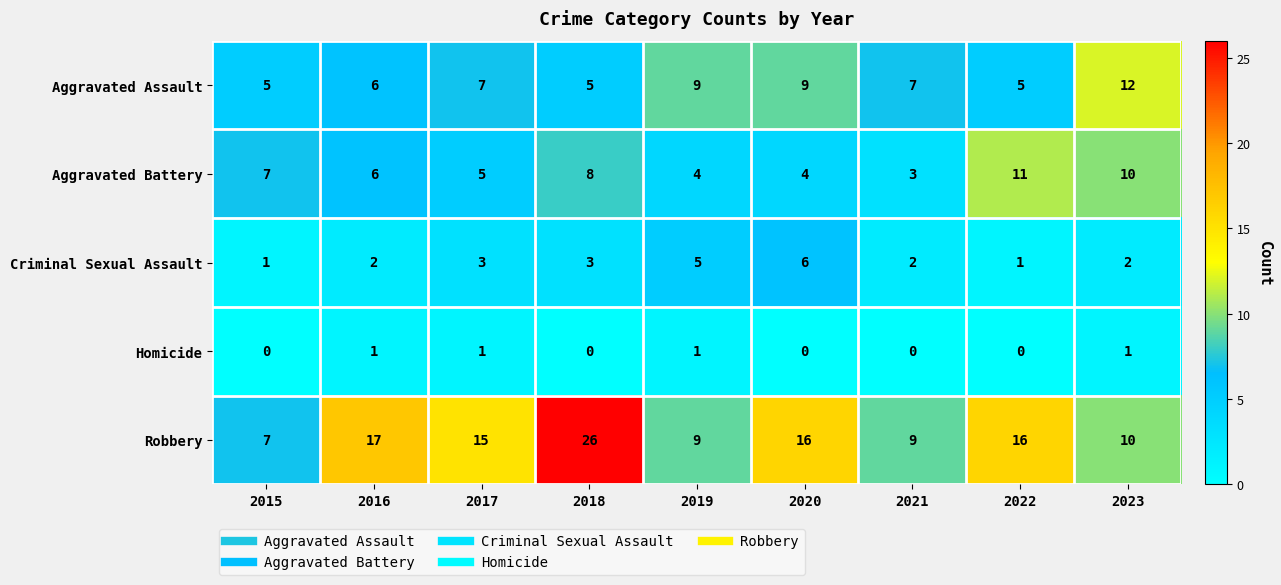

Is it true that Criminal Sexual Assault equals 5 at 2019?

True